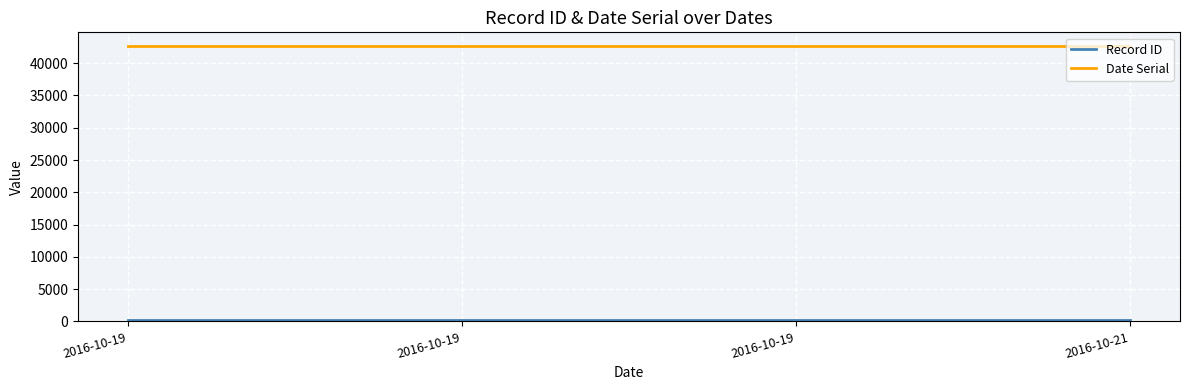

Where is Date Serial nearest to the value 42656?

2016-10-19